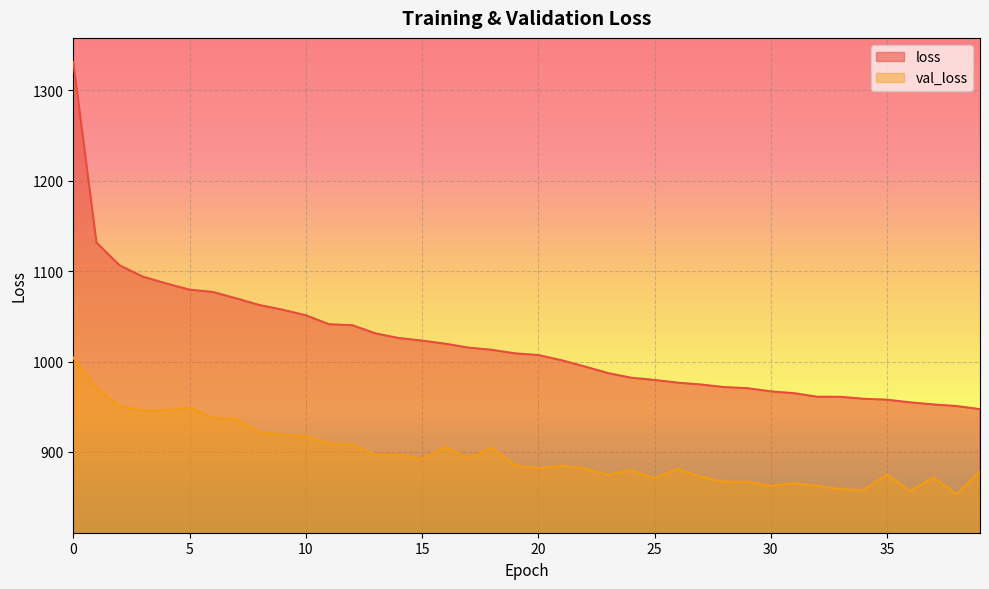

Rank the categories by val_loss value from highest to lowest.

0, 1, 2, 5, 4, 3, 6, 7, 8, 9, 10, 11, 12, 16, 18, 14, 13, 17, 15, 19, 21, 20, 22, 26, 24, 39, 35, 23, 27, 37, 25, 28, 29, 31, 30, 32, 33, 34, 36, 38